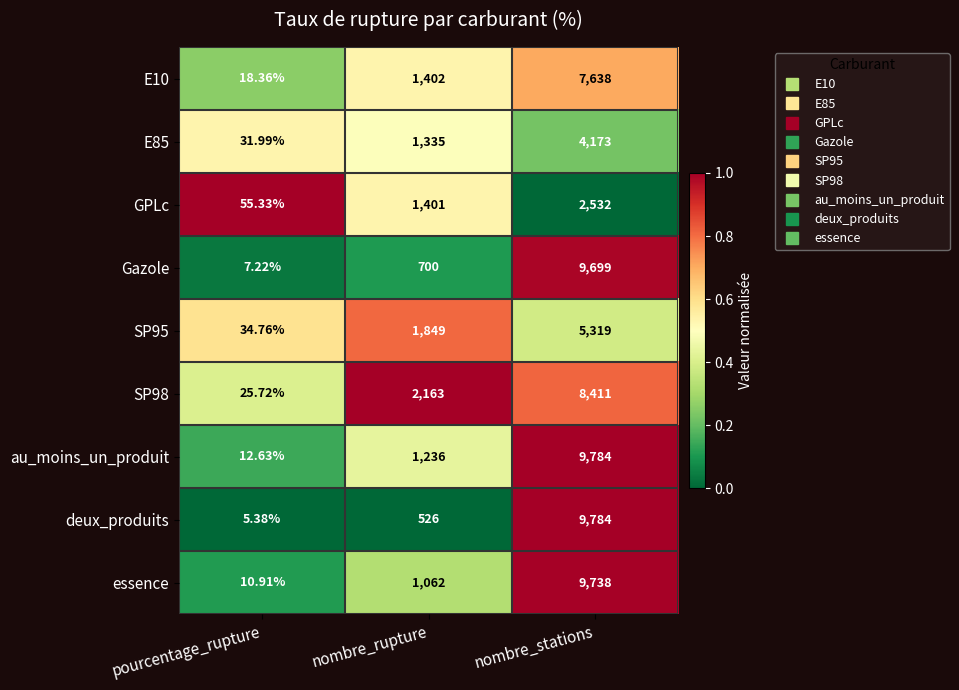

Which category has the lowest value across all series?

pourcentage_rupture